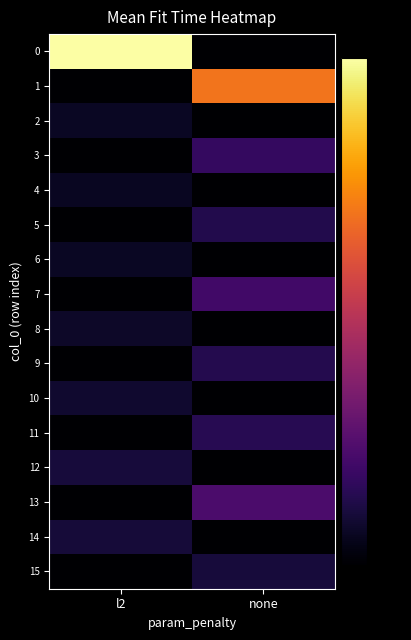

At none, list the series in order from smallest to largest.

0, 2, 4, 6, 8, 10, 12, 14, 15, 5, 9, 11, 3, 7, 13, 1